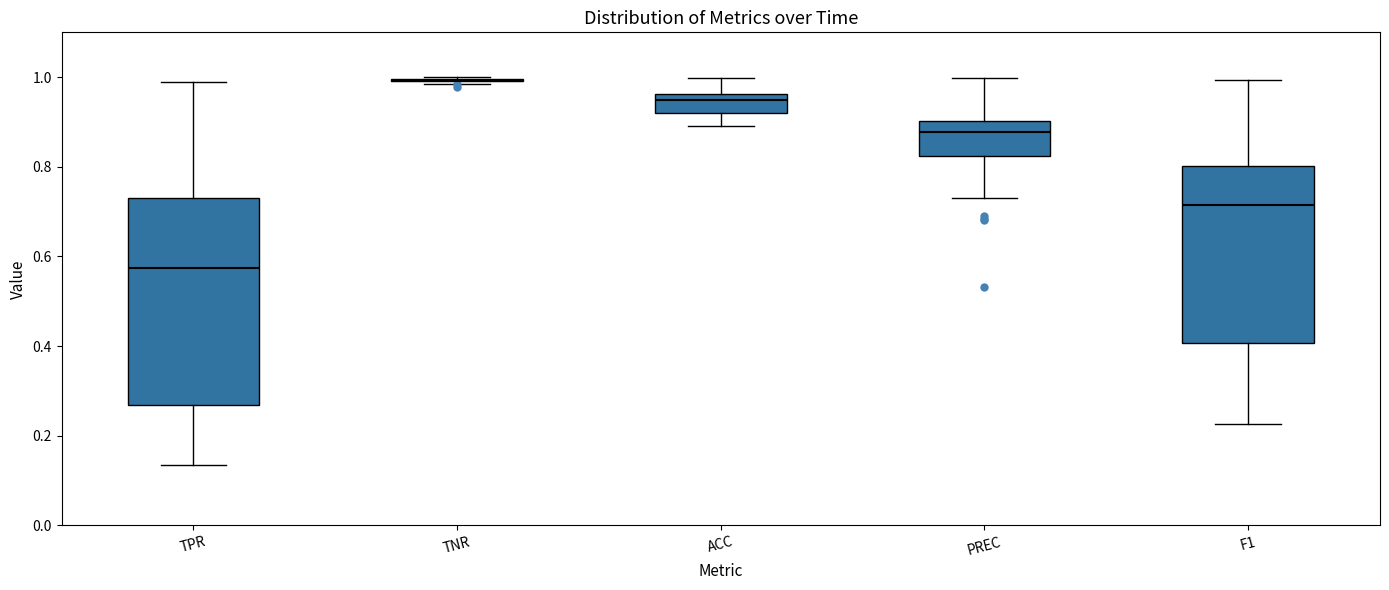

Reading left to right, read every box against the y-axis: the position of its median line, the range the box covers, and the ends of its whiskers. The values are not printed on the chart, so give them approximately, as read against the axis.

TPR: median 0.58, box 0.26 to 0.74, whiskers 0.14 to 0.98
TNR: box collapsed to a line at 1.00, whiskers 0.98 to 1.00
ACC: median 0.94, box 0.92 to 0.96, whiskers 0.90 to 1.00
PREC: median 0.88, box 0.82 to 0.90, whiskers 0.74 to 1.00
F1: median 0.72, box 0.40 to 0.80, whiskers 0.22 to 1.00